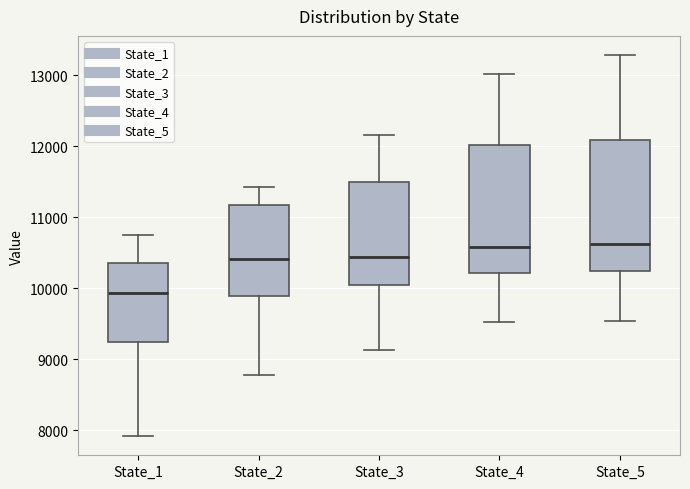

Reading left to right, read every box against the y-axis: the position of its median line, the range the box covers, and the ends of its whiskers. The values are not printed on the chart, so give them approximately, as read against the axis.

State_1: median 9900, box 9300 to 10400, whiskers 7900 to 10700
State_2: median 10400, box 9900 to 11200, whiskers 8800 to 11400
State_3: median 10400, box 10100 to 11500, whiskers 9100 to 12200
State_4: median 10600, box 10200 to 12000, whiskers 9500 to 13000
State_5: median 10600, box 10200 to 12100, whiskers 9500 to 13300